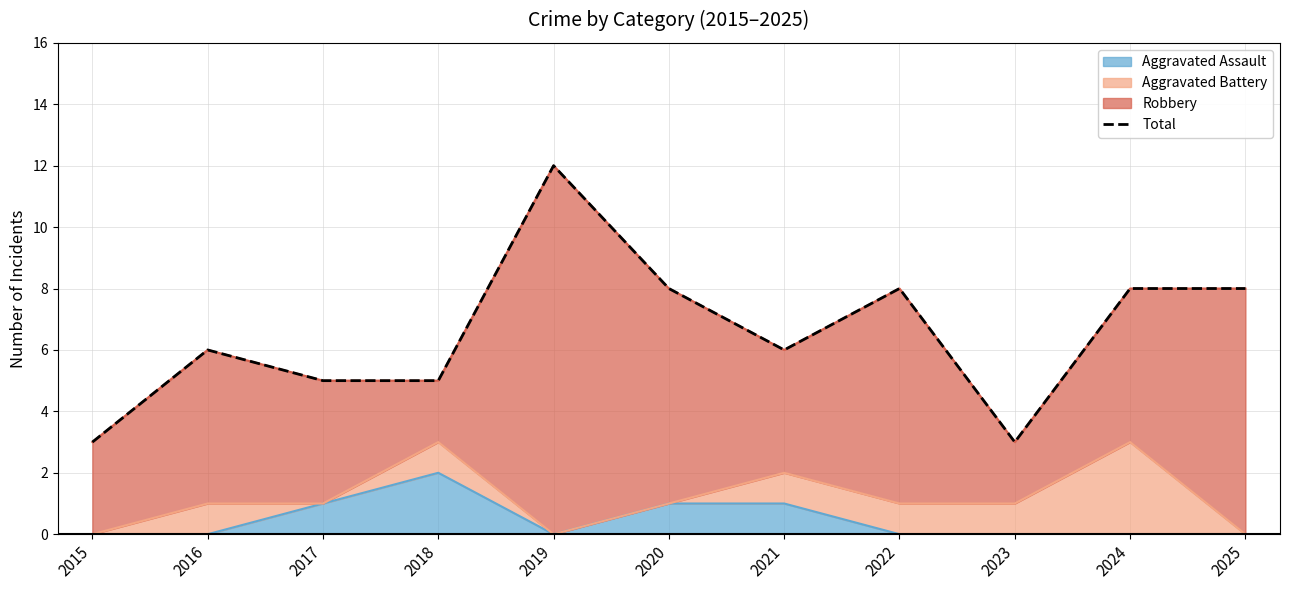

How many values exceed 6?

5